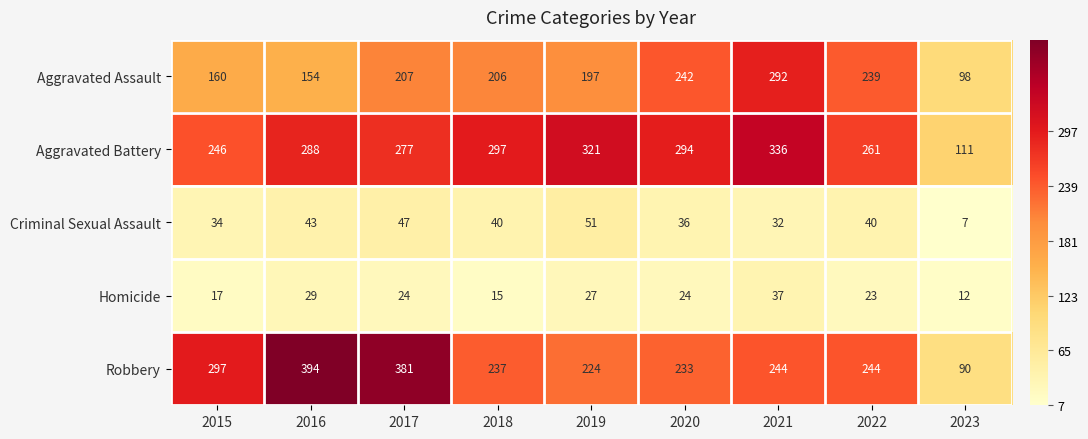

Rank the series at 2017 from lowest to highest value.

Homicide, Criminal Sexual Assault, Aggravated Assault, Aggravated Battery, Robbery